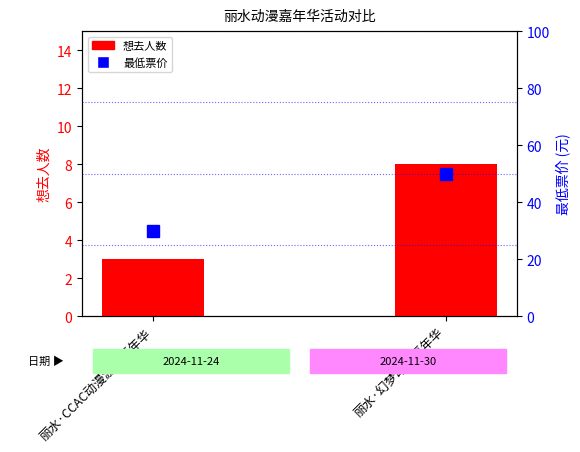

Read the 最低票价 value at 丽水·CCAC动漫游戏嘉年华.

29.9